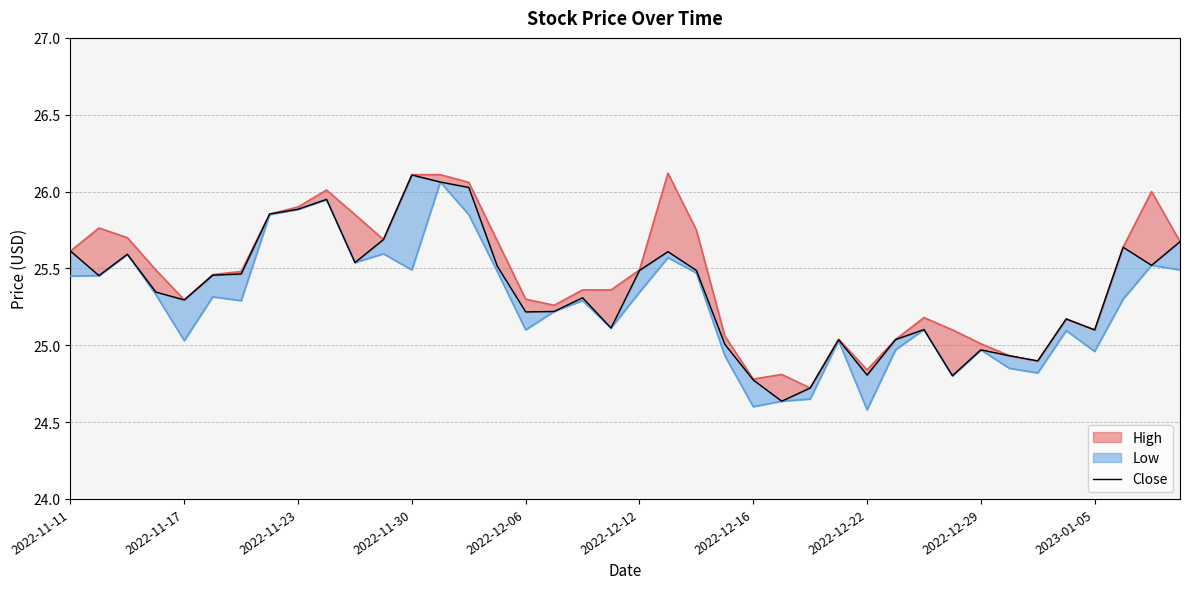

What is the change in value from 28 to 35?

+0.4